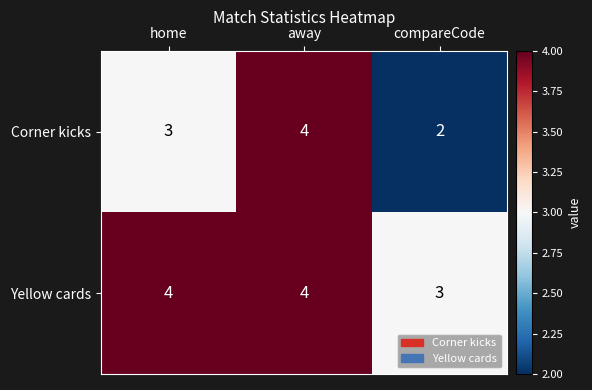

Between home and away, which series saw the biggest shift?

Corner kicks